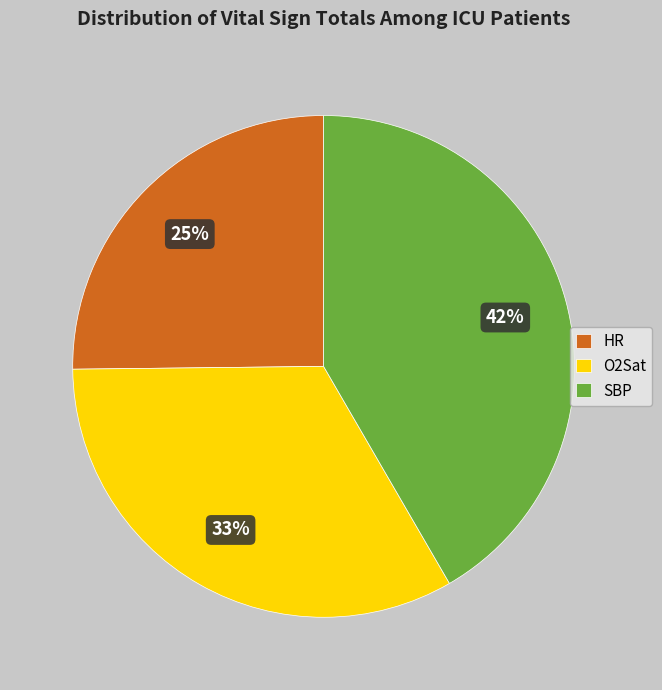

Which slice is the smallest?

HR